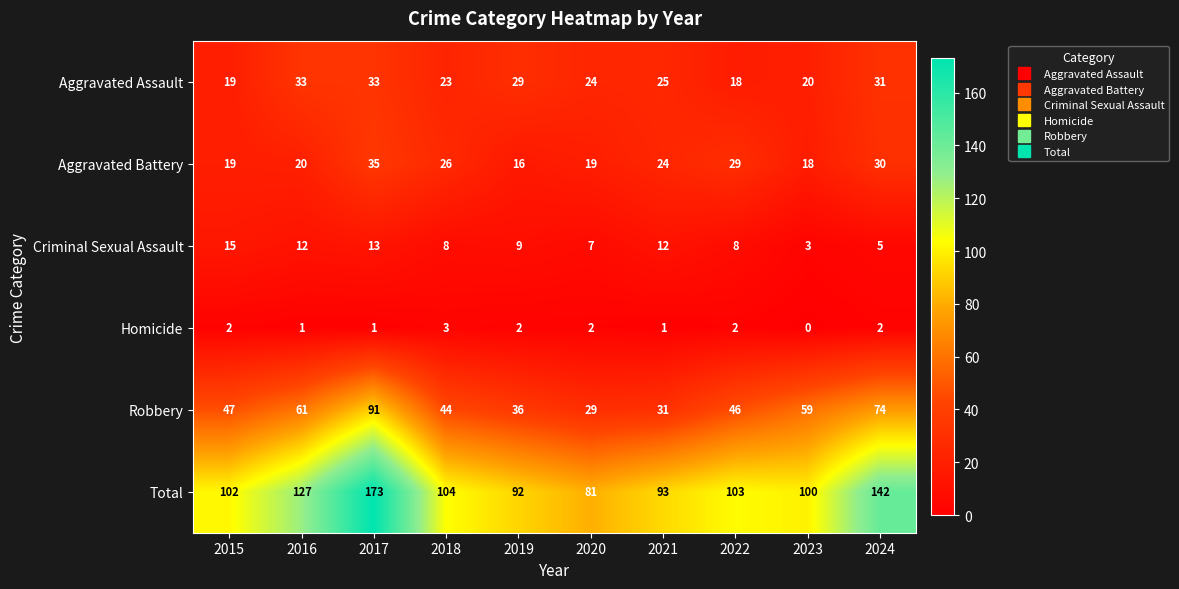

Which label corresponds to the smallest value in the chart?

2023